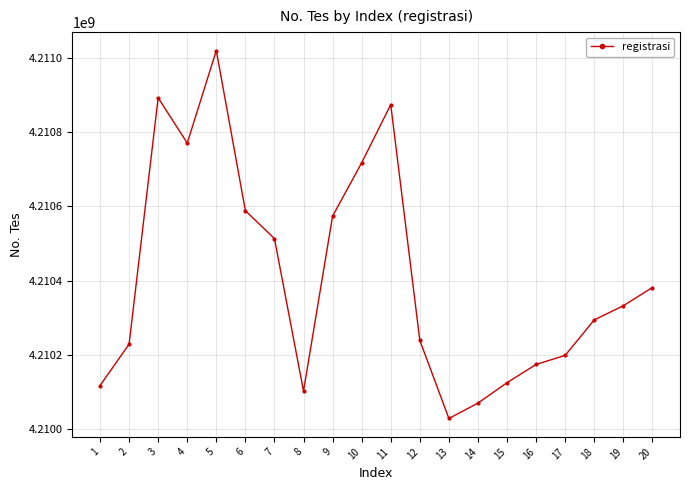

What is the difference between the values at 8 and 12?

136604